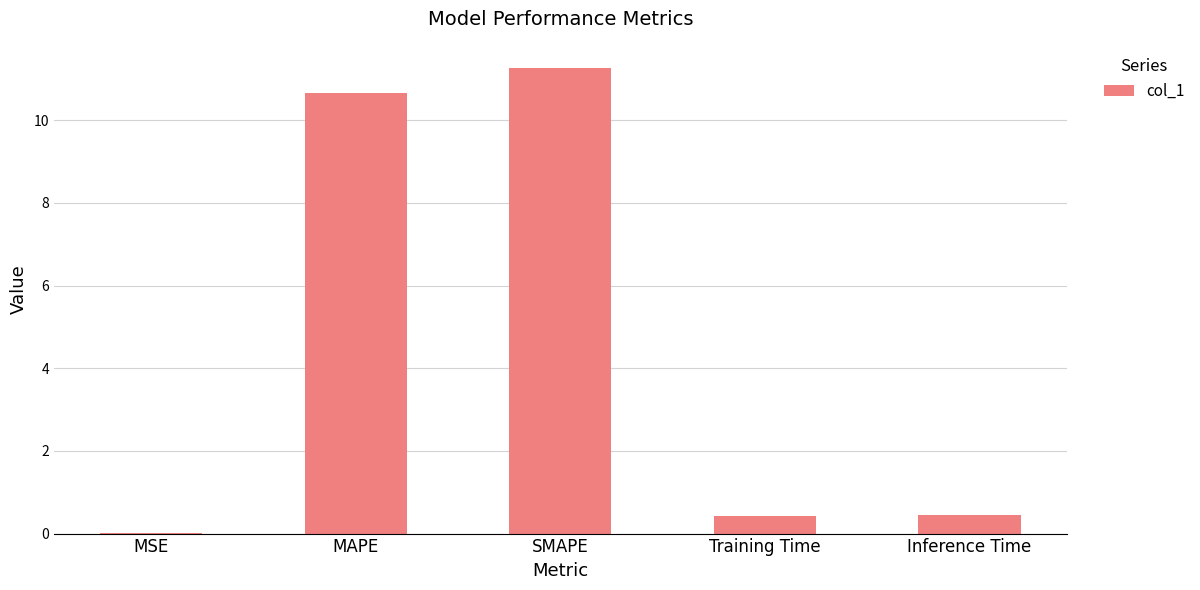

What is the approximate value at SMAPE?

11.3